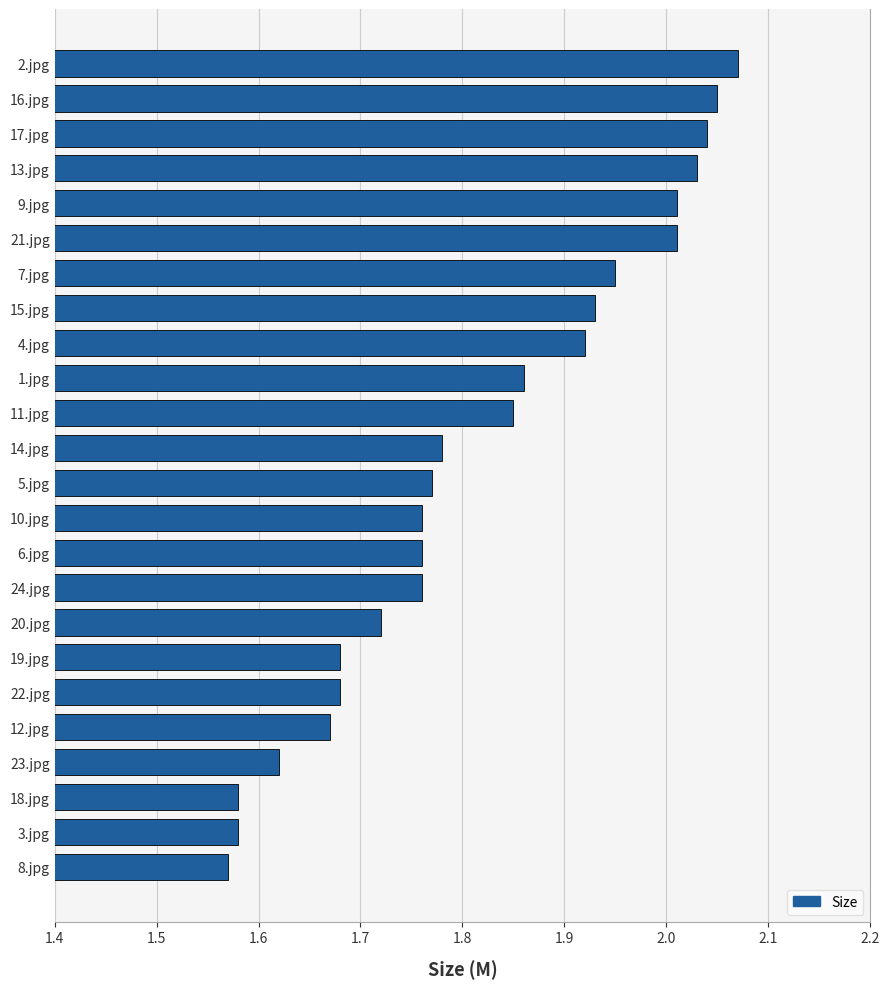

Approximately how many times larger is the value at 9.jpg compared to 2.jpg?

1.0